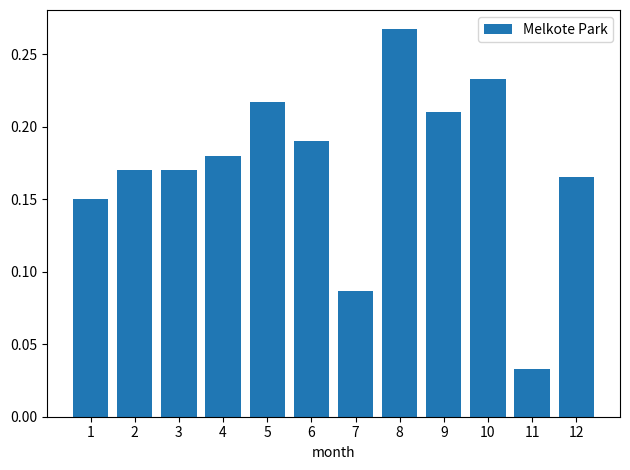

Which category has the lowest value across all series?

11